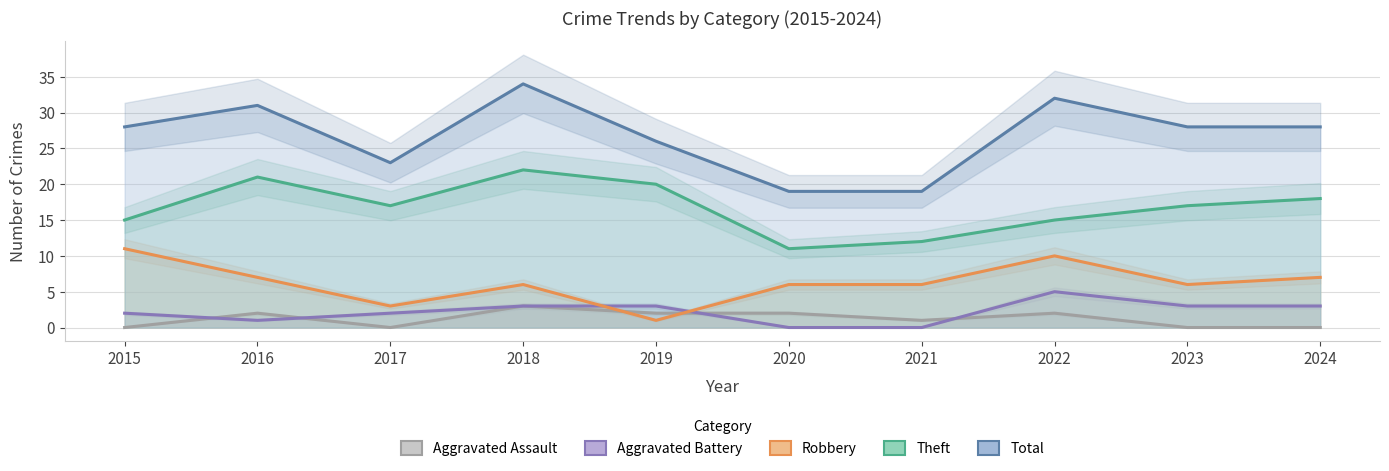

Between 2016 and 2020, which series saw the biggest shift?

Total